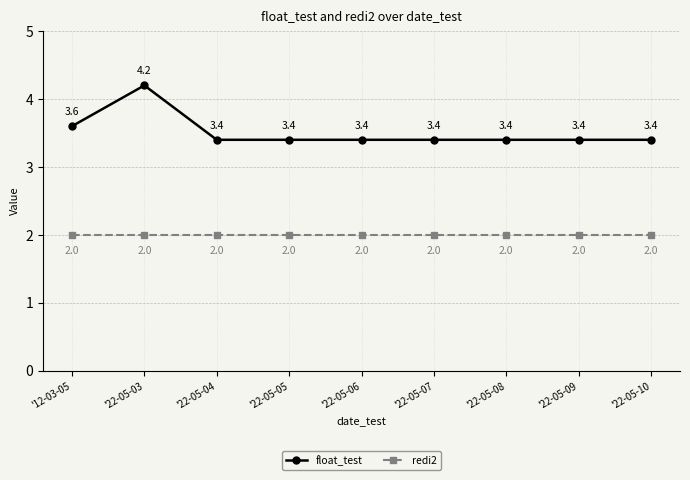

How many lines are shown in the chart?

2